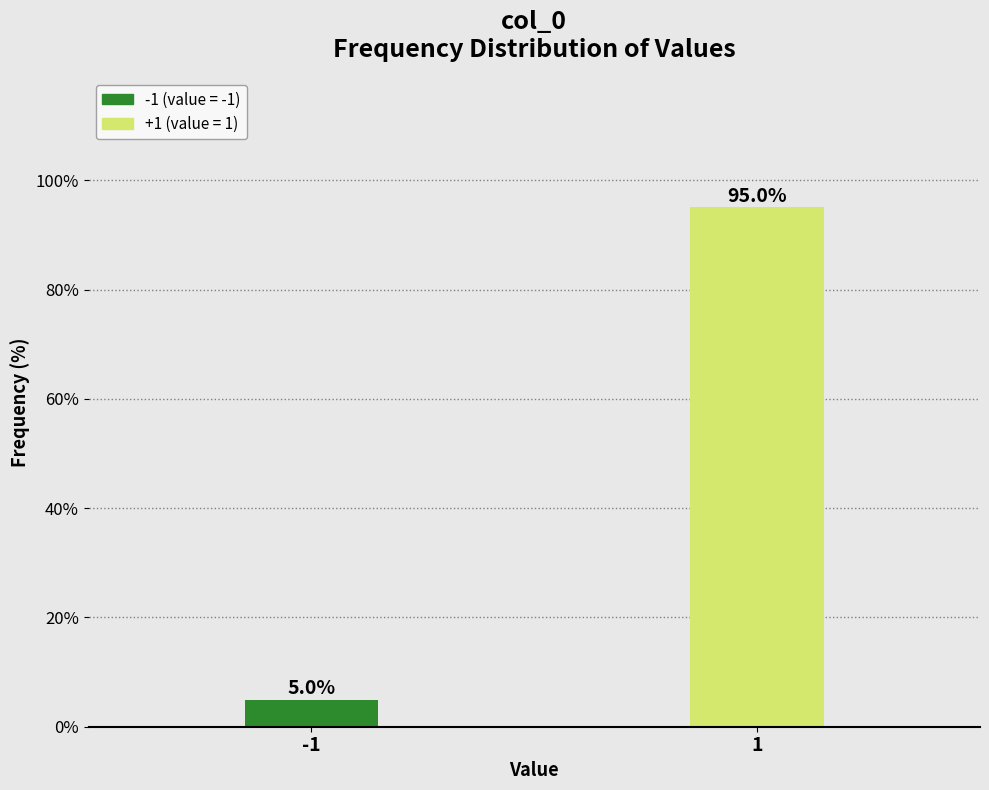

Reading left to right, extract all data points from this chart.

-1=5.0	1=95.0